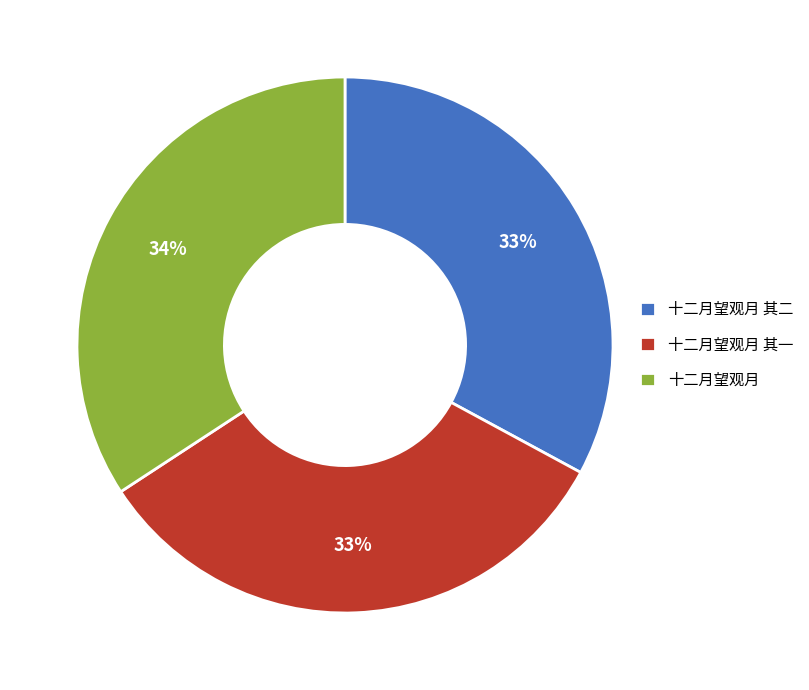

What percentage is the 十二月望观月 其二 slice, to the nearest percent?

33%